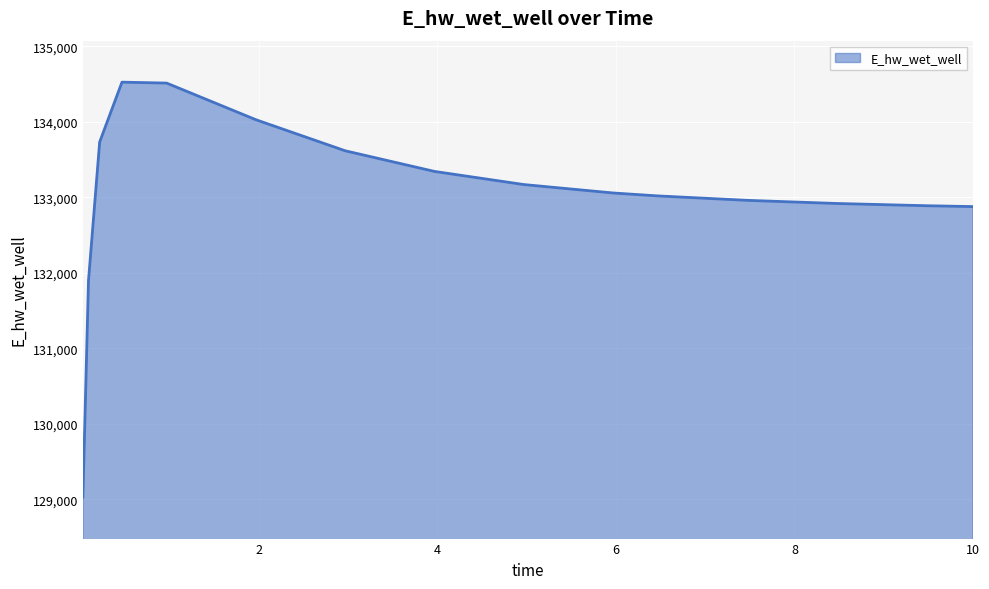

What is the maximum value shown in the chart?

134523.5